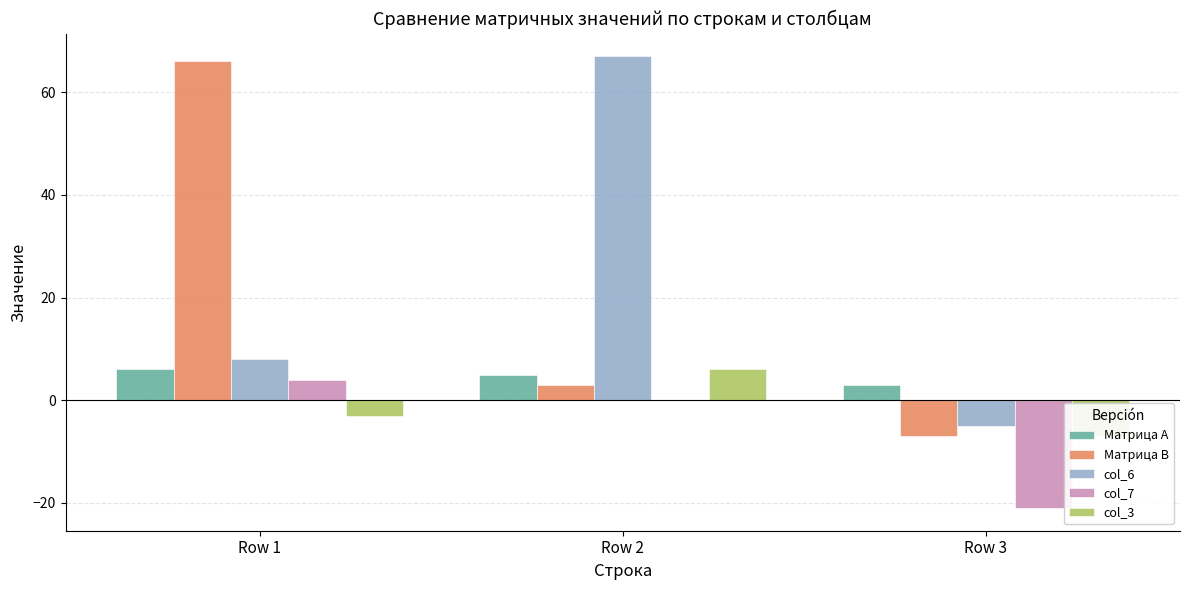

How many distinct data groups are displayed?

5